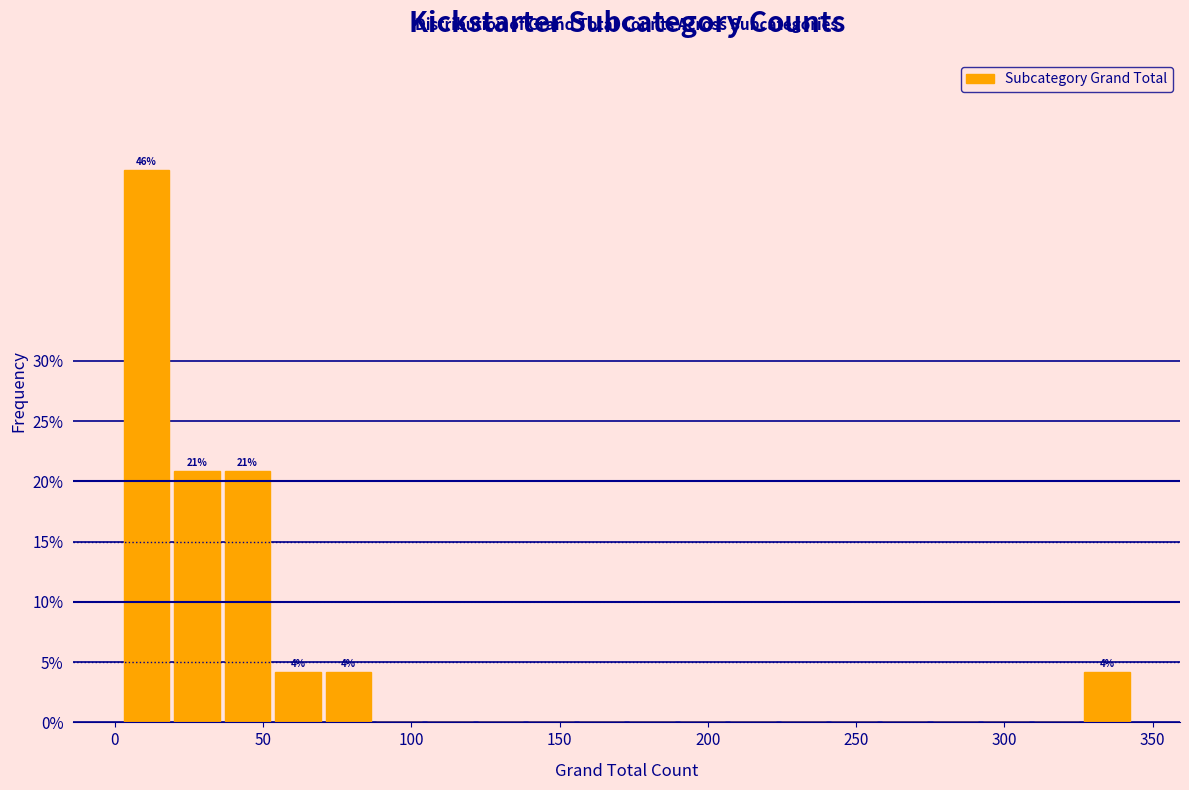

Around what value on the x-axis is the tallest bar? Give the approximate position of its centre, as read against the axis.

10